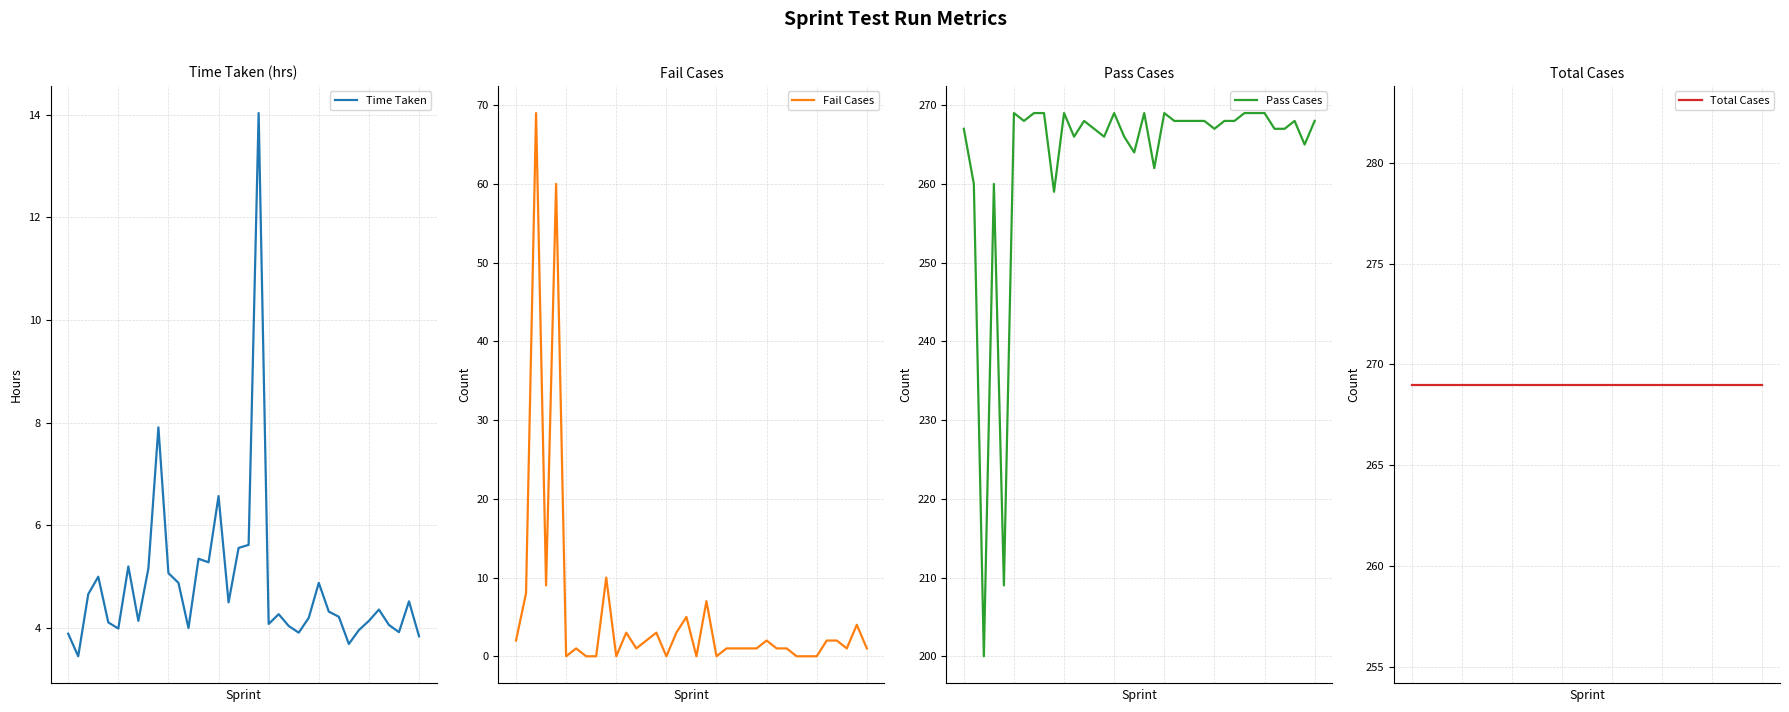

Between 3 and 34, which is larger?

3